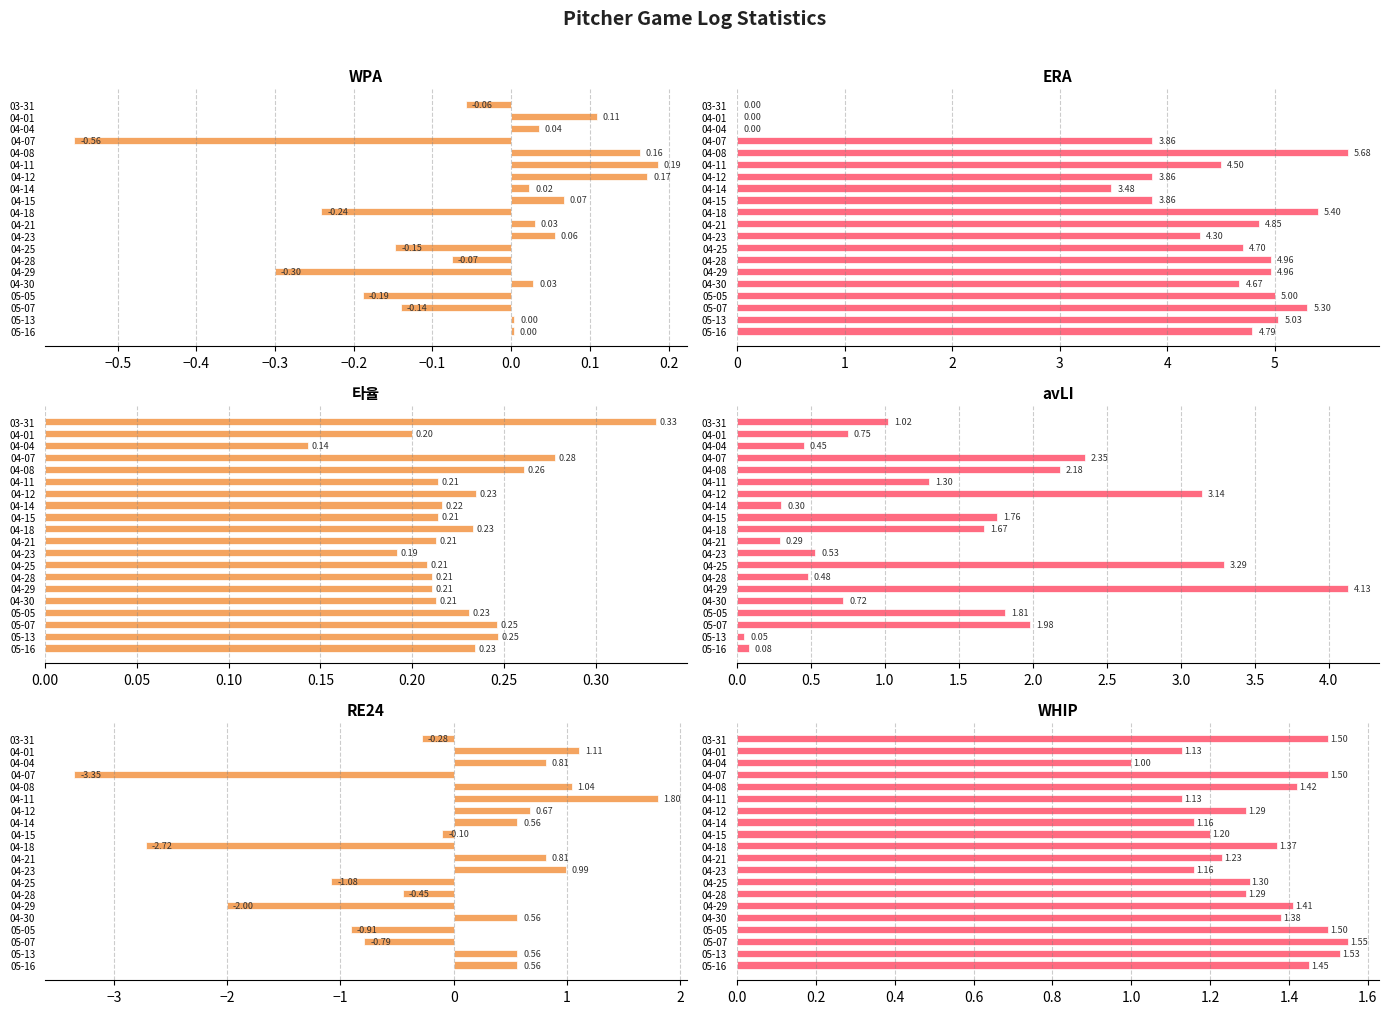

How many values in the WPA series are below 0?

8